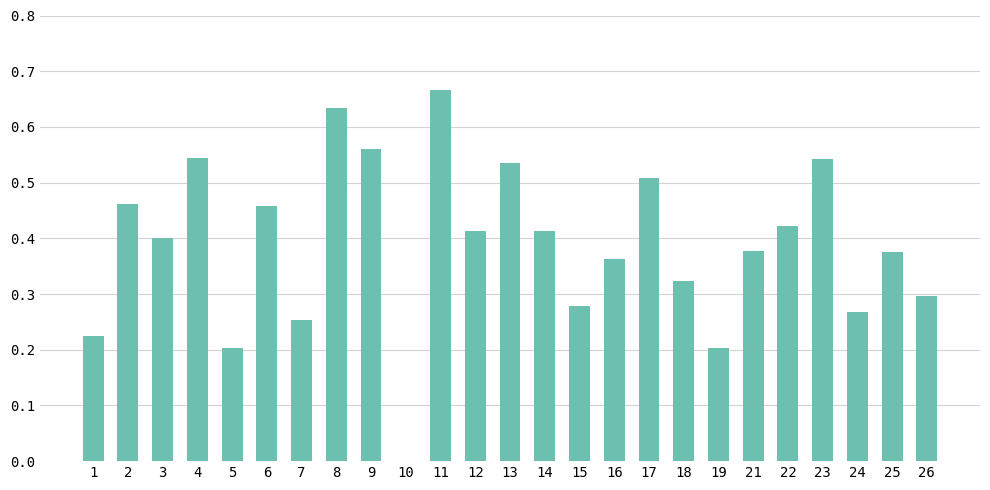

What is the sum of the values at 4 and 1?

0.8